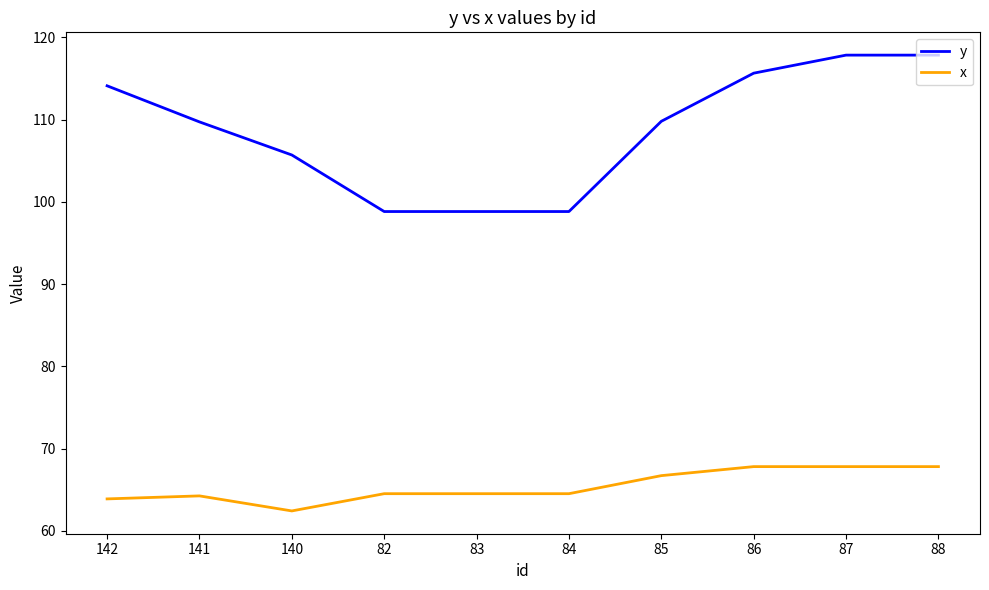

Is this an area chart (filled region under the line)?

No